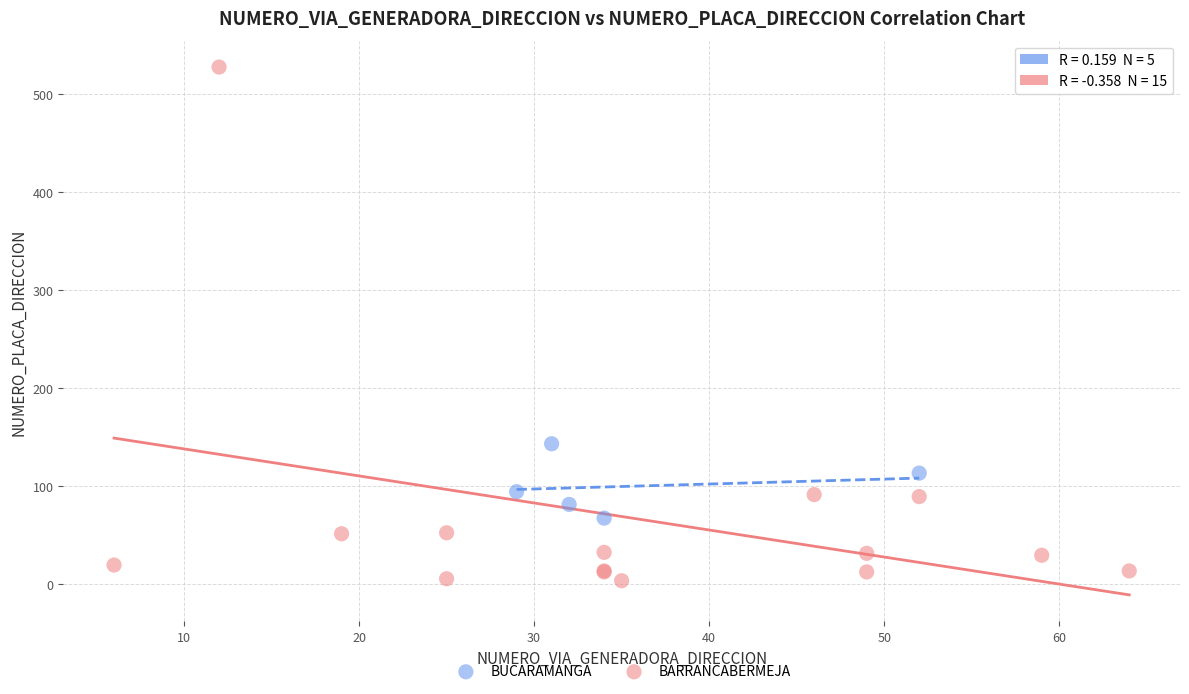

Which series has the widest spread of Y values?

BARRANCABERMEJA